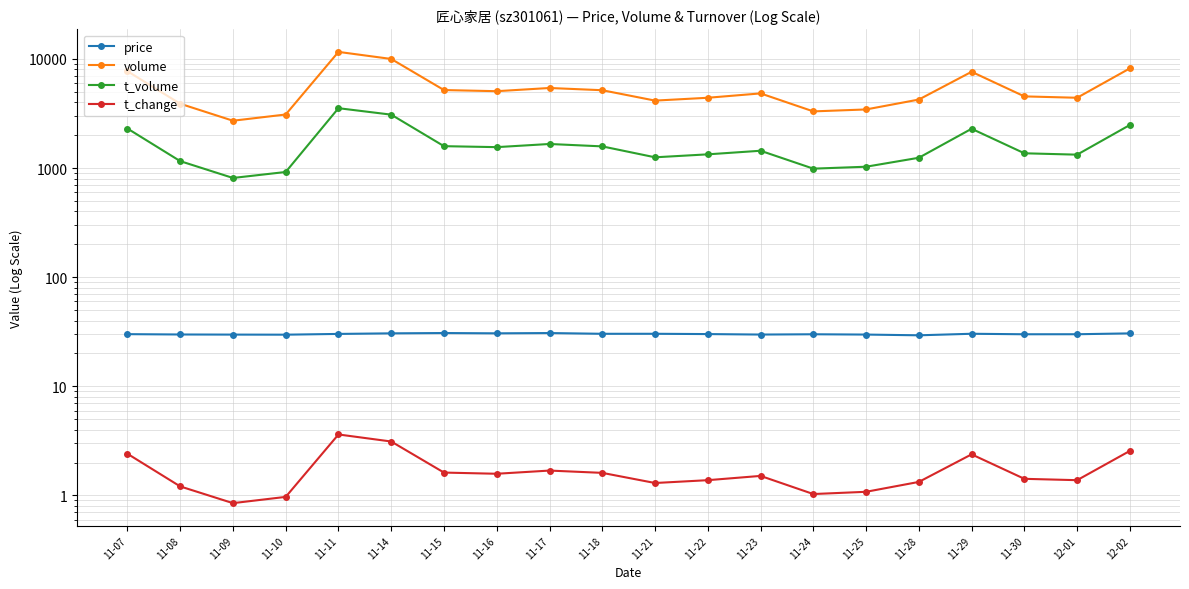

What is the difference between the price values at 11-09 and 11-07?

0.3